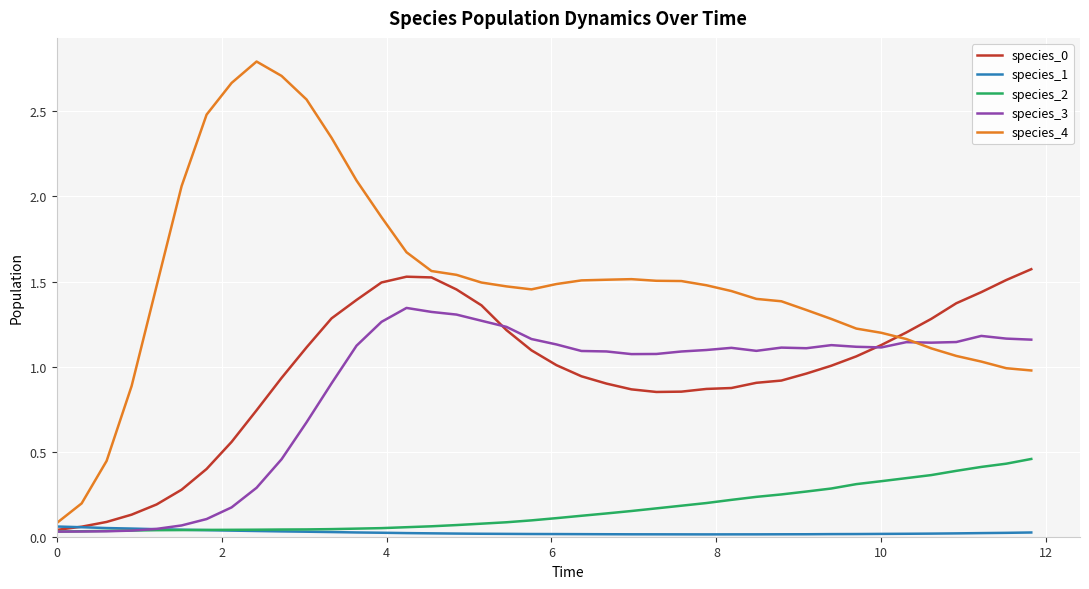

Does the chart display data point markers on the line(s)?

No